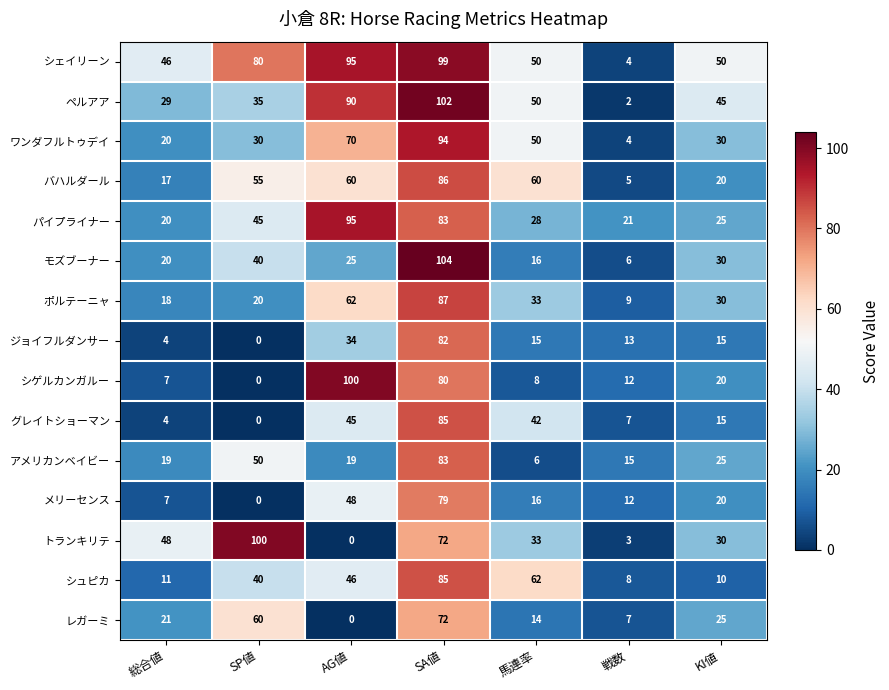

Count the number of categories in the chart.

7